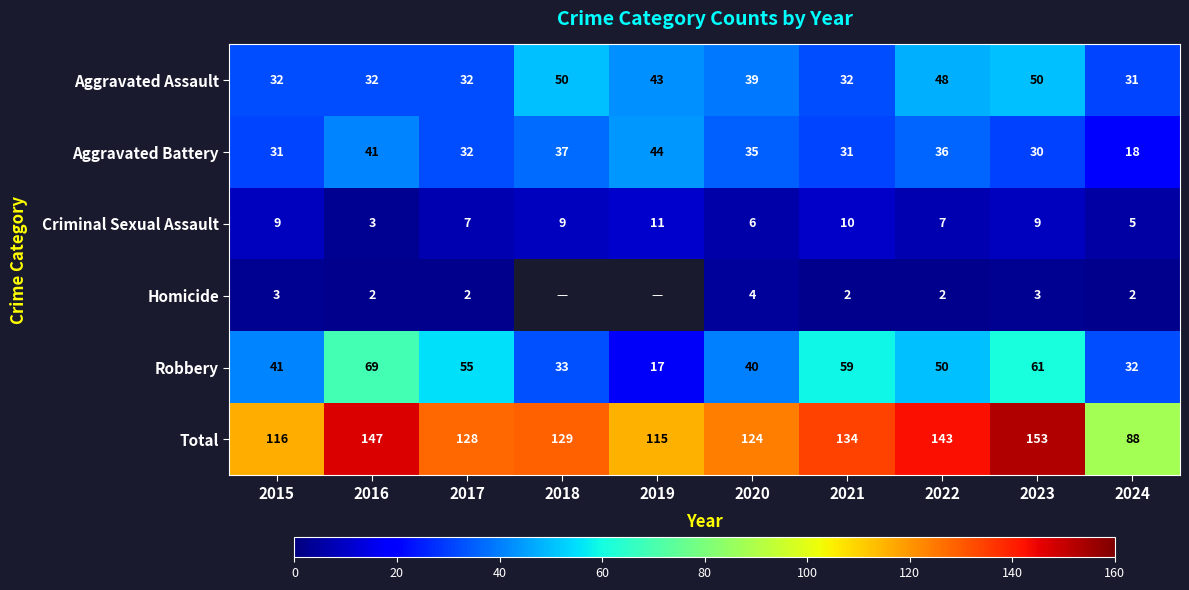

Which series changed the most between 2020 and 2024?

Total